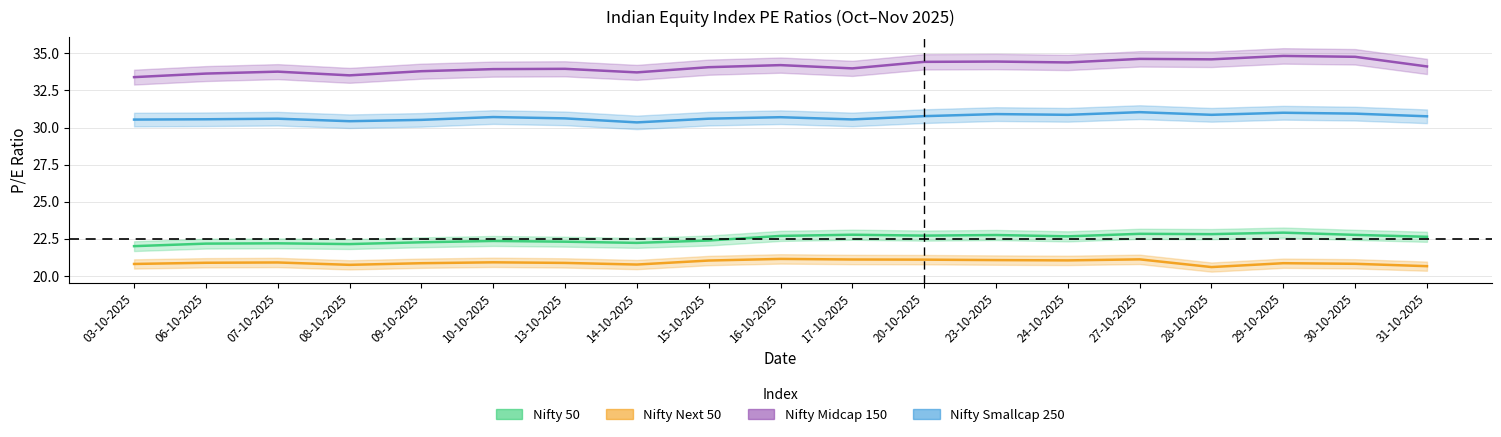

What is the sum of all Nifty Smallcap 250 values?

583.3